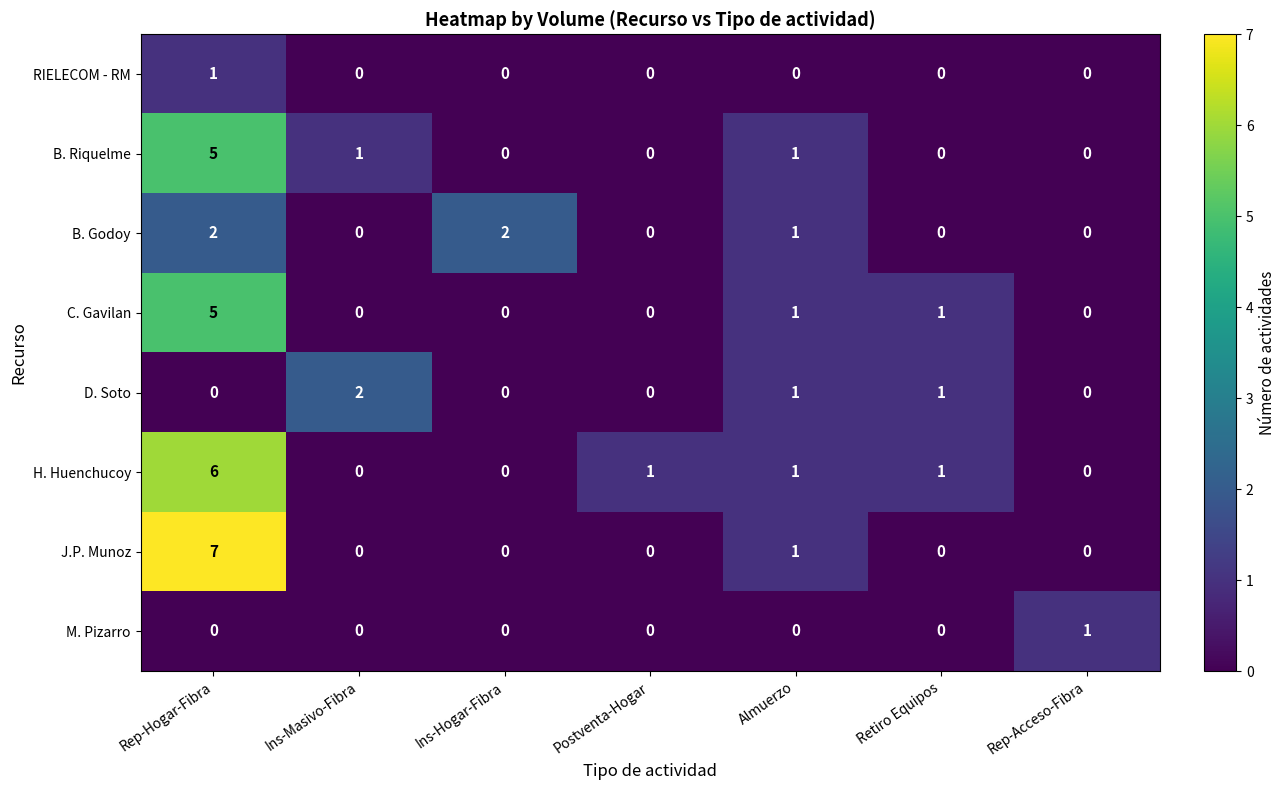

At which category is the sum across all series the highest?

Rep-Hogar-Fibra